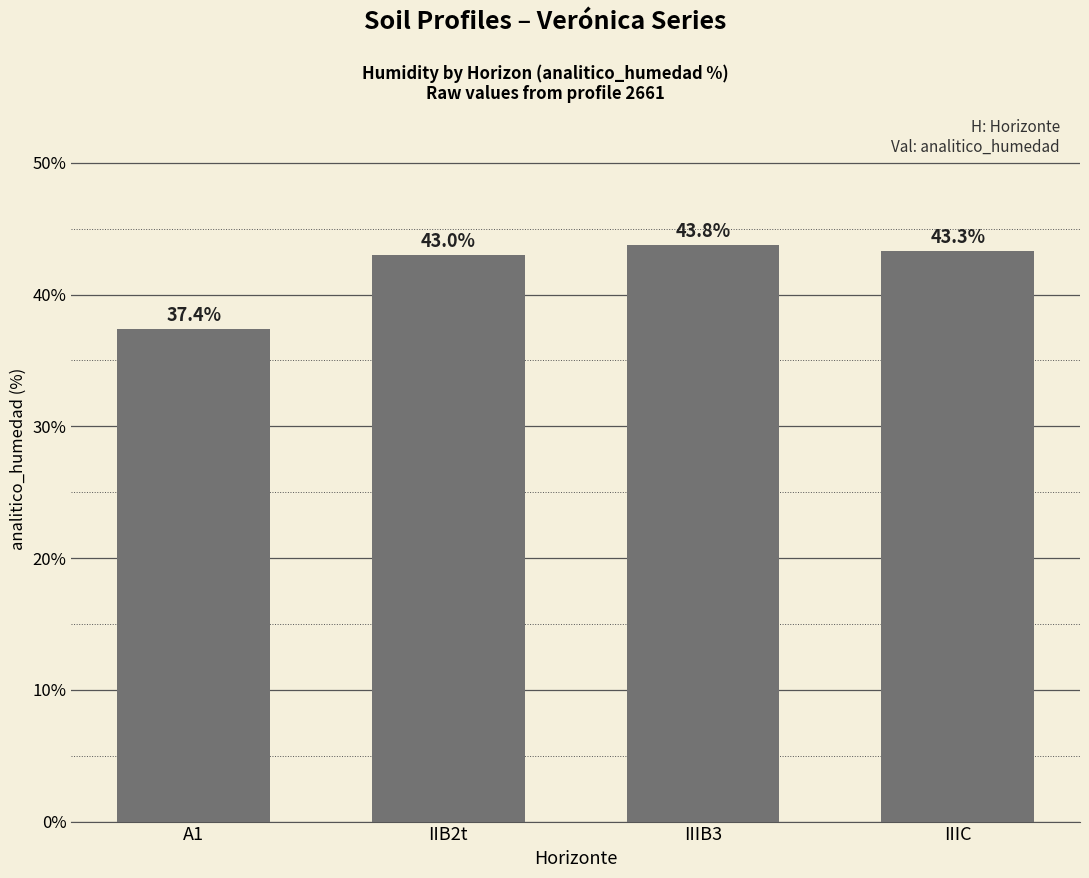

What is the average value?

41.9